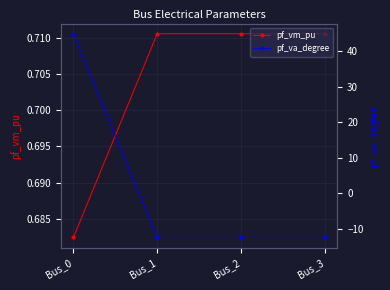

Between Bus_0 and Bus_3, which is larger?

Bus_3